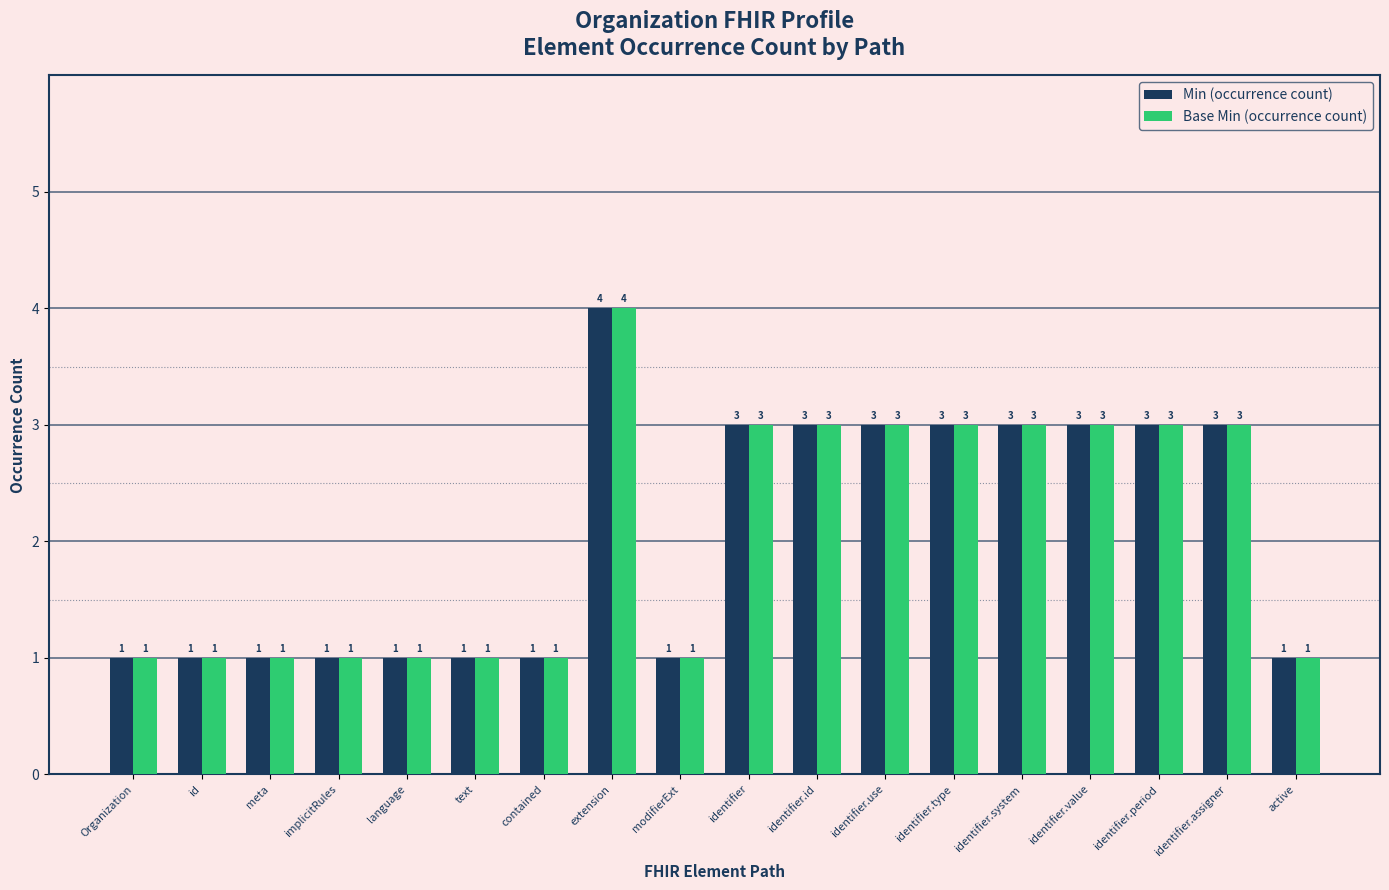

What are all the series names shown in the legend?

Min (occurrence count), Base Min (occurrence count)